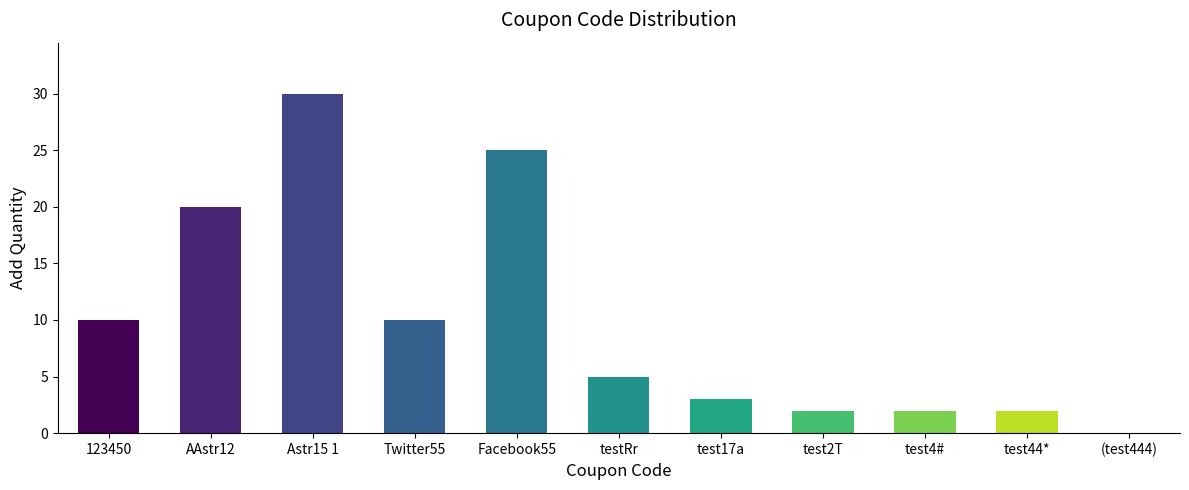

What is the ratio of the value at test44* to the value at test17a?

0.7